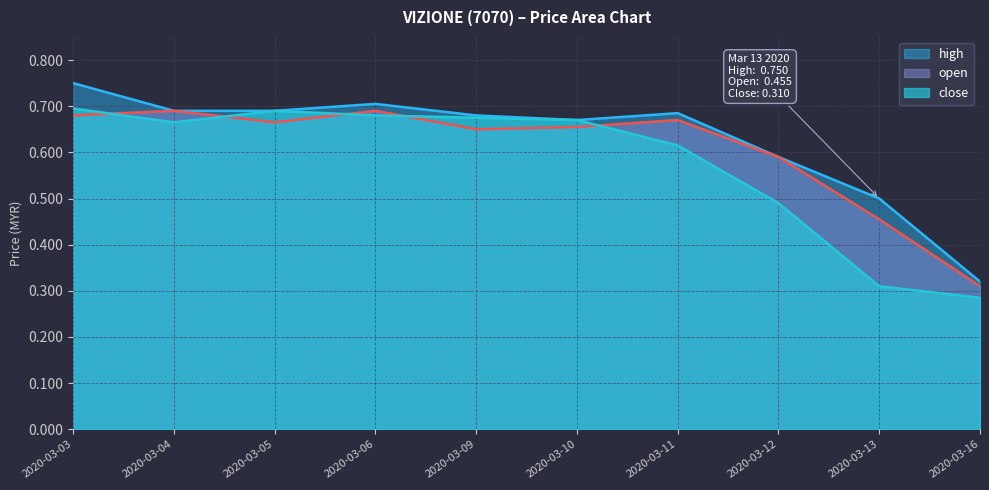

The value of high at 2020-03-11 is 0.4. True or false?

False